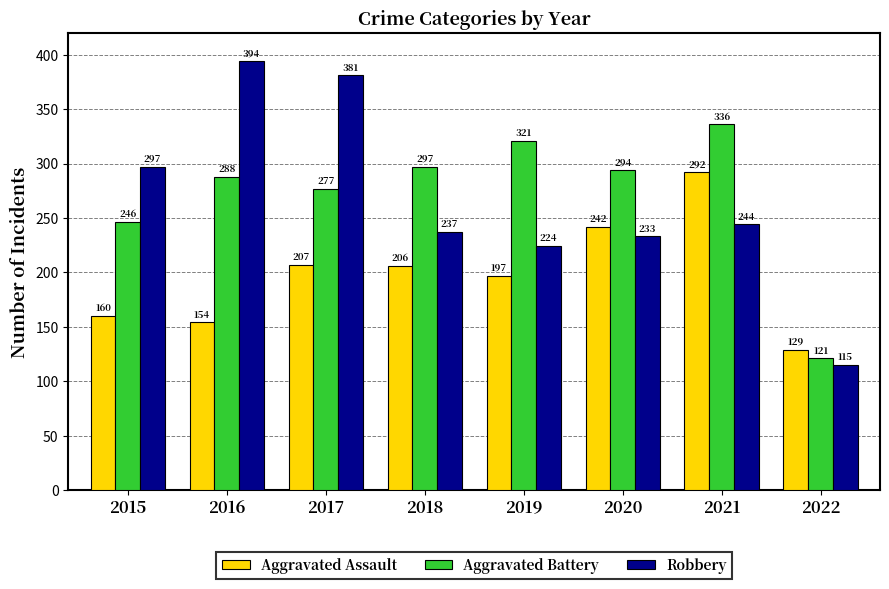

What is the total value across all series at 2017?

865